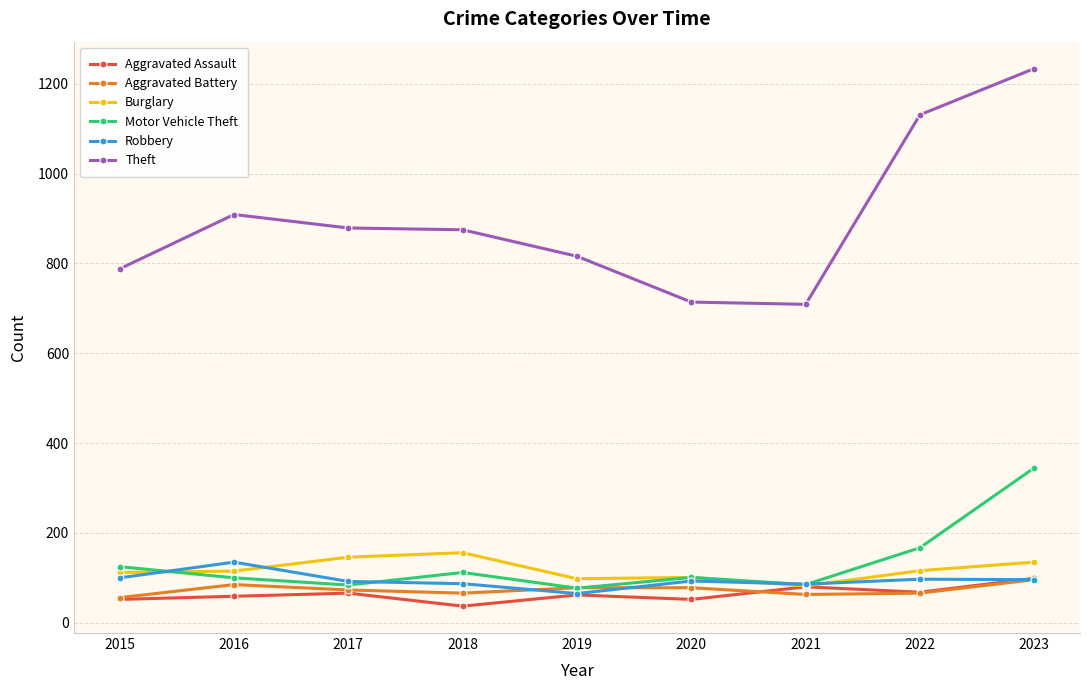

What is the minimum value for Robbery?

65